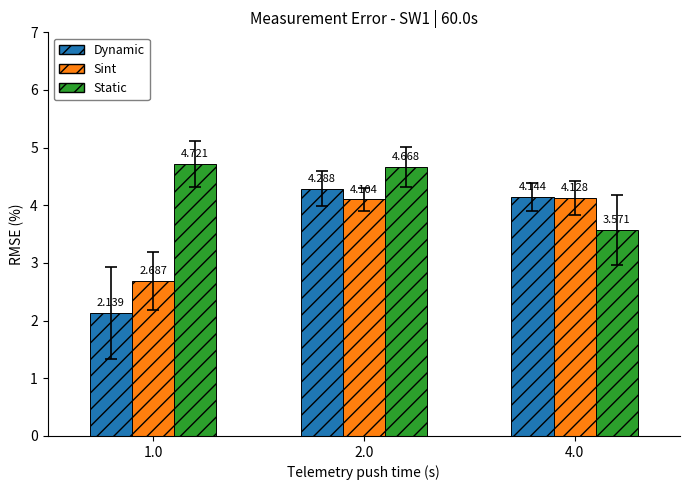

Rank the series at 4.0 from lowest to highest value.

Static, Sint, Dynamic